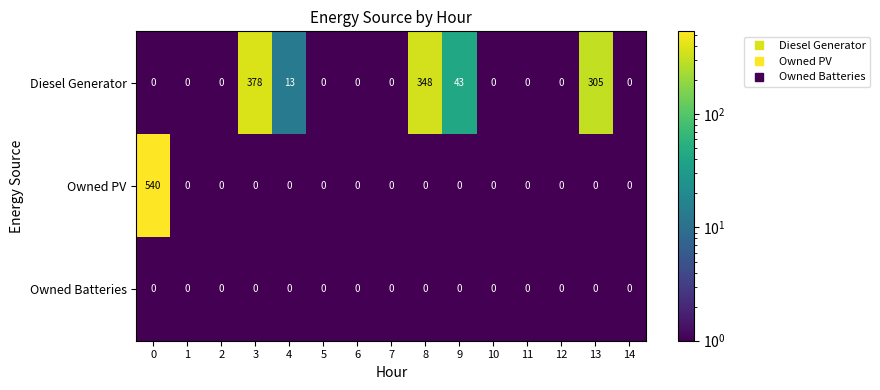

What is the difference between the maximum and minimum values in the Owned PV series?

540